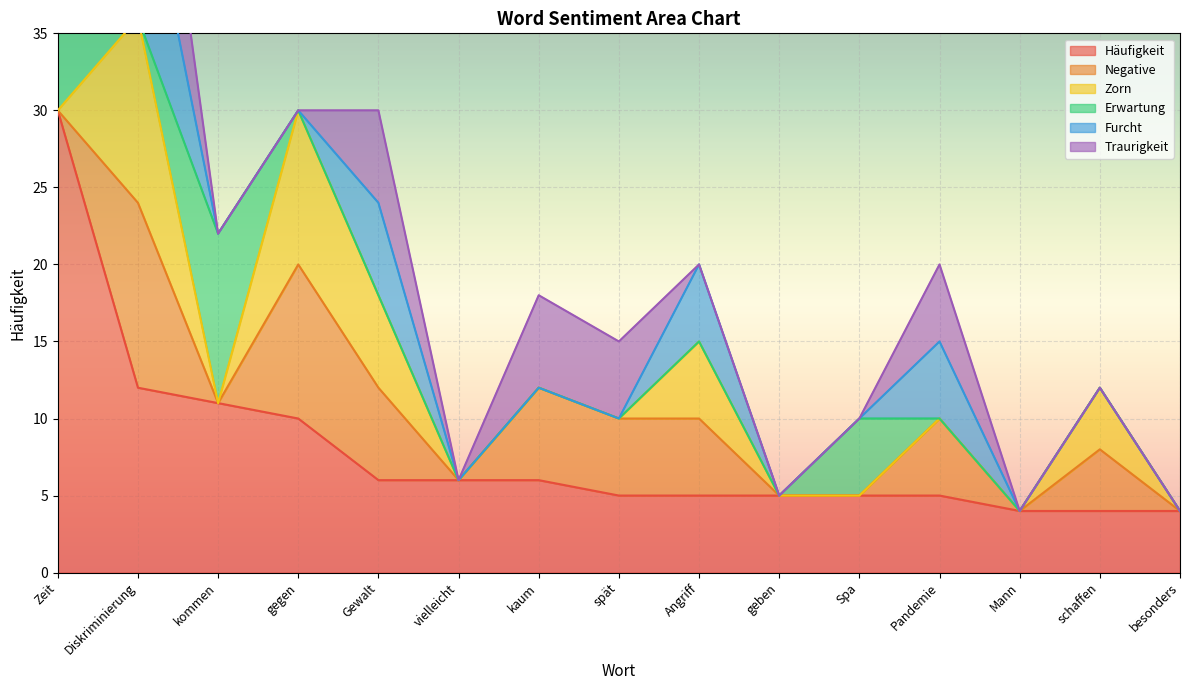

What is the average value of the Negative series?

4